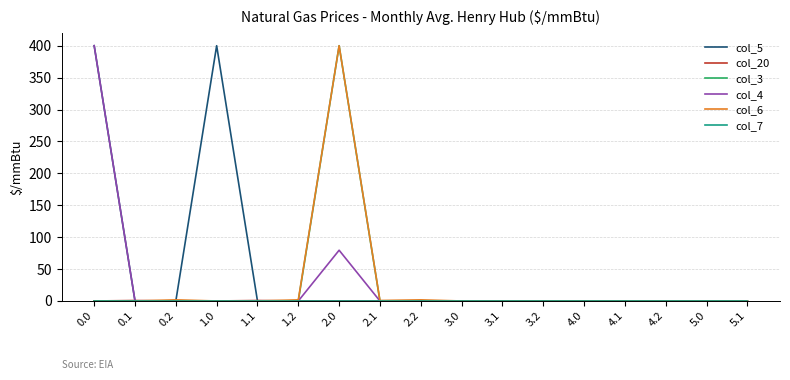

At which category is the sum across all series the highest?

2.0